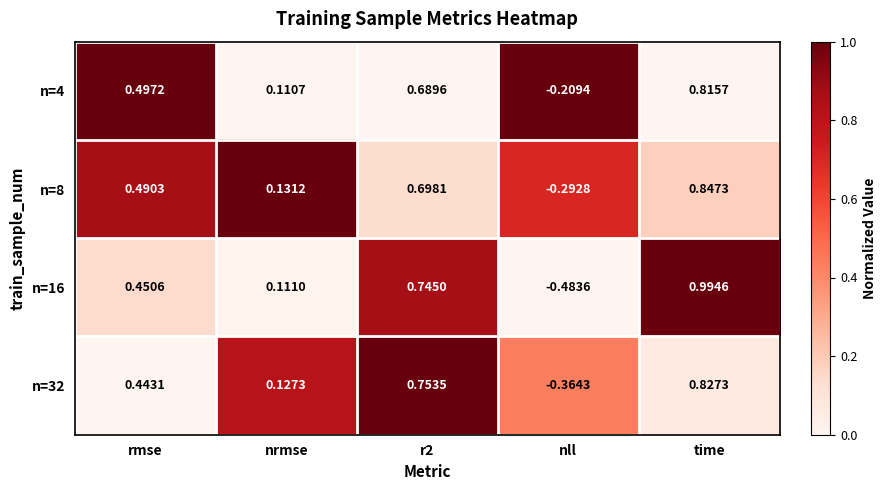

Where is n=32 nearest to the value 0?

nrmse